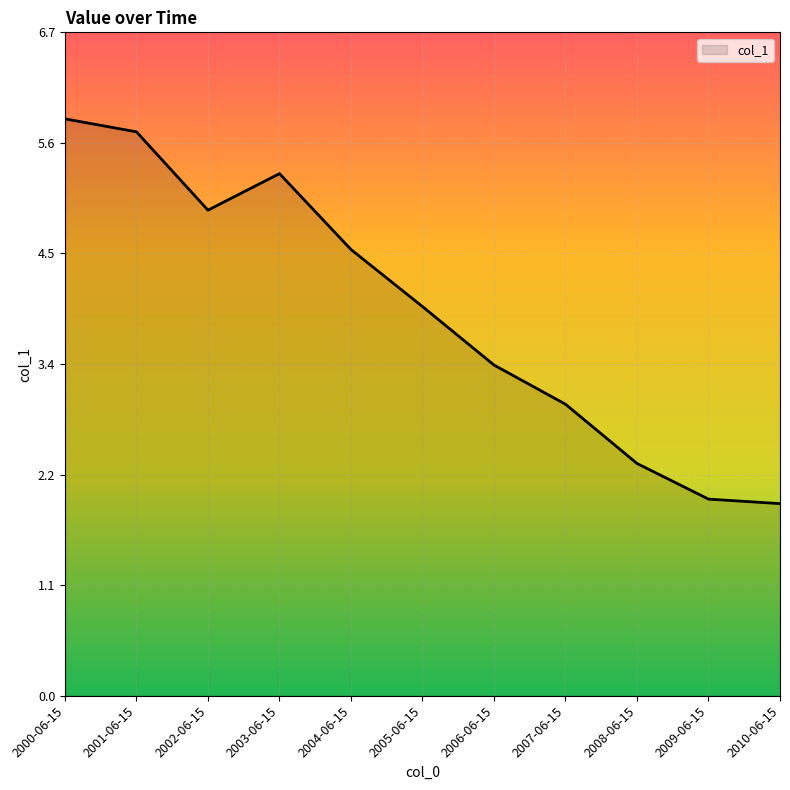

How many lines are shown in the chart?

1